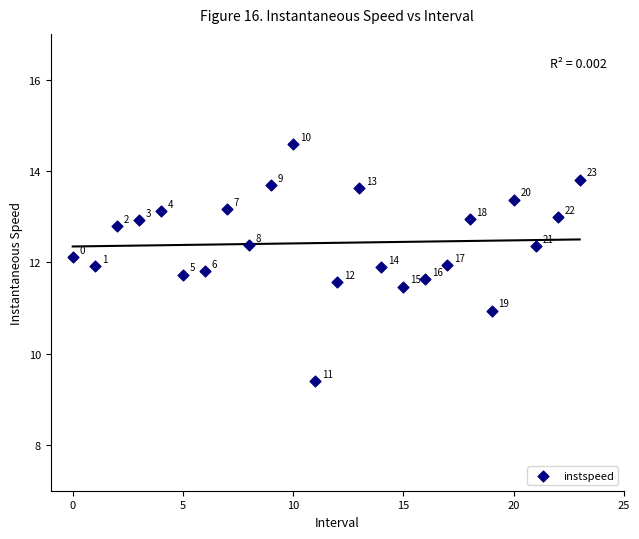

What is the range of Y values (max minus min)?

5.2